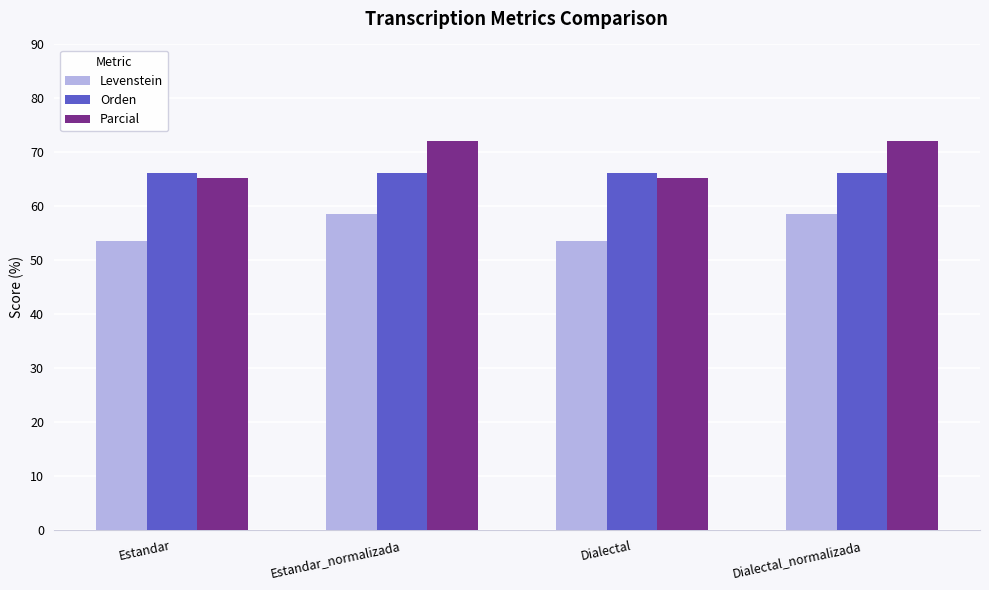

At Estandar, list the series in order from smallest to largest.

Levenstein, Parcial, Orden